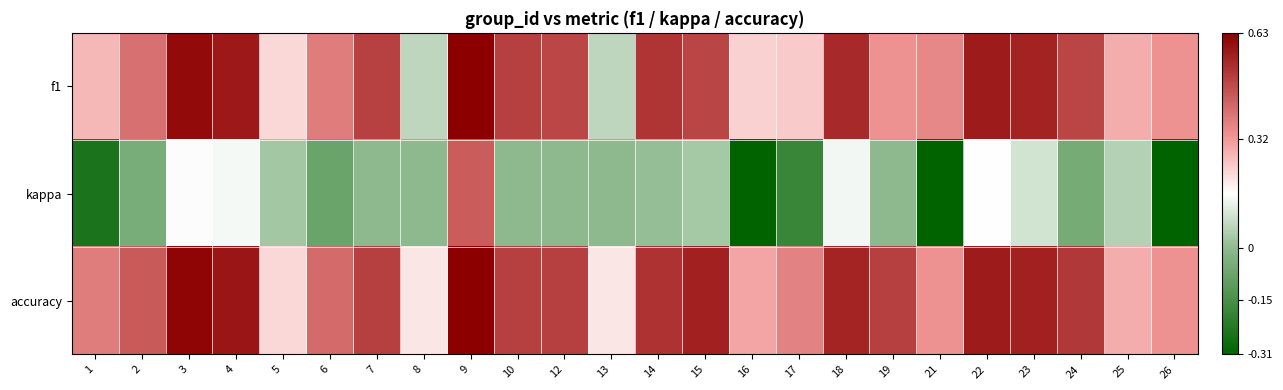

Reading right to left, extract all data points from this chart.

f1: 26=0.3	25=0.3	24=0.5	23=0.6	22=0.6	21=0.4	19=0.3	18=0.5	17=0.2	16=0.2	15=0.5	14=0.5	13=0.1	12=0.5	10=0.5	9=0.7	8=0.1	7=0.5	6=0.4	5=0.2	4=0.6	3=0.6	2=0.4	1=0.3
kappa: 26=-0.3	25=0.1	24=-0.0	23=0.1	22=0.2	21=-0.3	19=0.0	18=0.1	17=-0.2	16=-0.4	15=0.0	14=0.0	13=0.0	12=0.0	10=0.0	9=0.4	8=0.0	7=0.0	6=-0.1	5=0.0	4=0.1	3=0.2	2=-0.0	1=-0.2
accuracy: 26=0.3	25=0.3	24=0.5	23=0.6	22=0.6	21=0.3	19=0.5	18=0.6	17=0.4	16=0.3	15=0.6	14=0.5	13=0.2	12=0.5	10=0.5	9=0.7	8=0.2	7=0.5	6=0.4	5=0.2	4=0.6	3=0.6	2=0.4	1=0.4